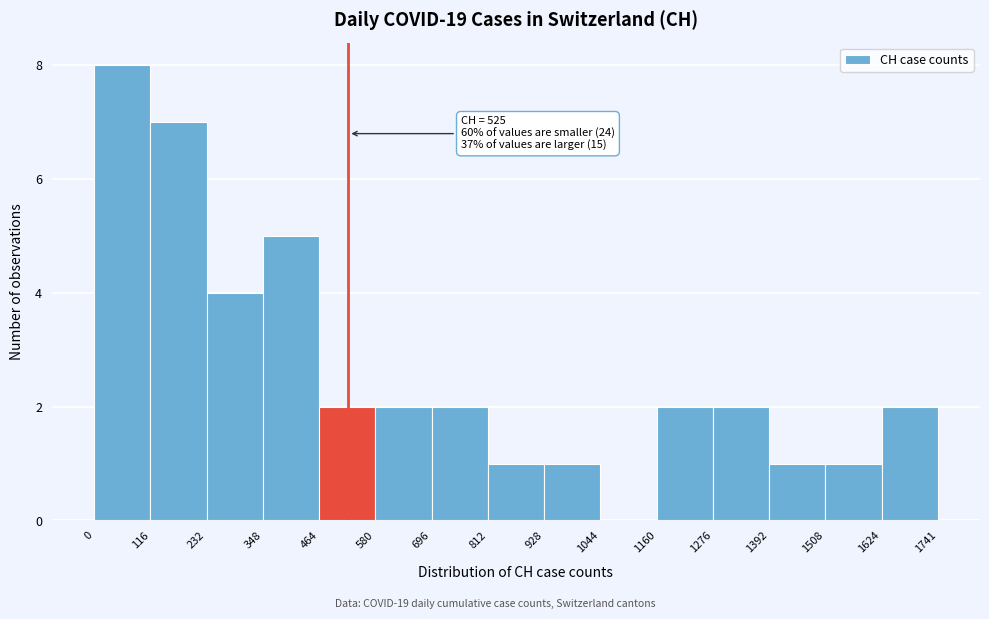

Which range on the x-axis has the tallest bar?

0 to 116